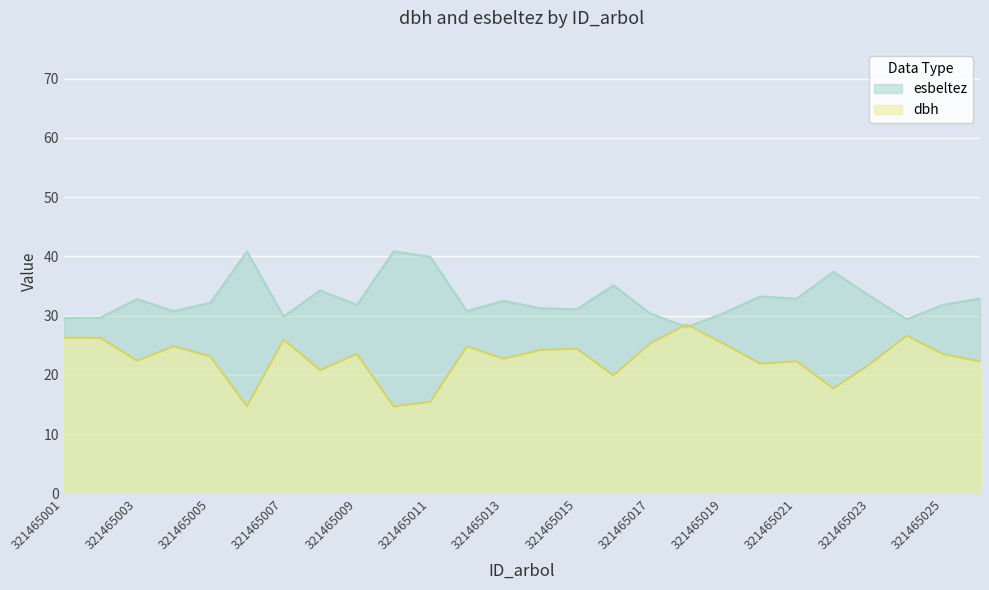

At which category does esbeltez reach its first local peak?

321465003